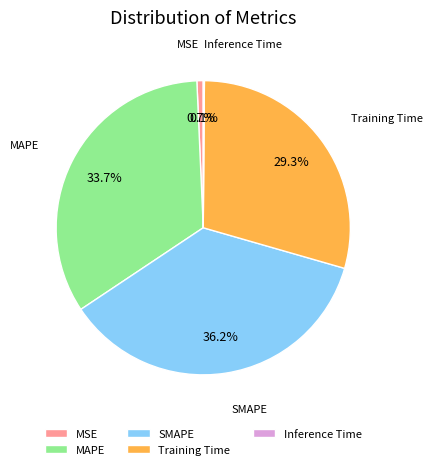

How much of the chart is everything except Training Time?

70.7%